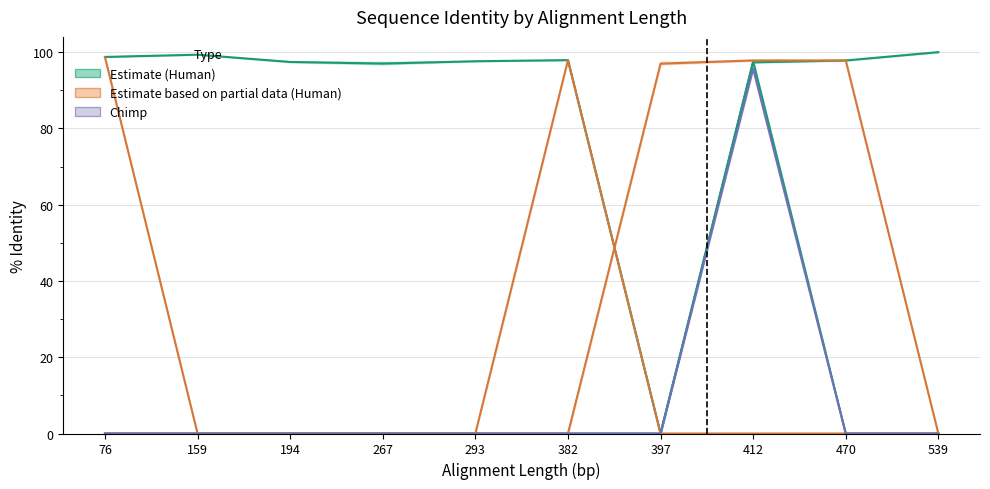

At 382, list the series in order from largest to smallest.

% identity (Sample1 VCY), % identity (Sample2 VCY), % identity (Sample1 VCY1B), % identity (Sample2 VCY1B), % identity (Sample3 chimp)